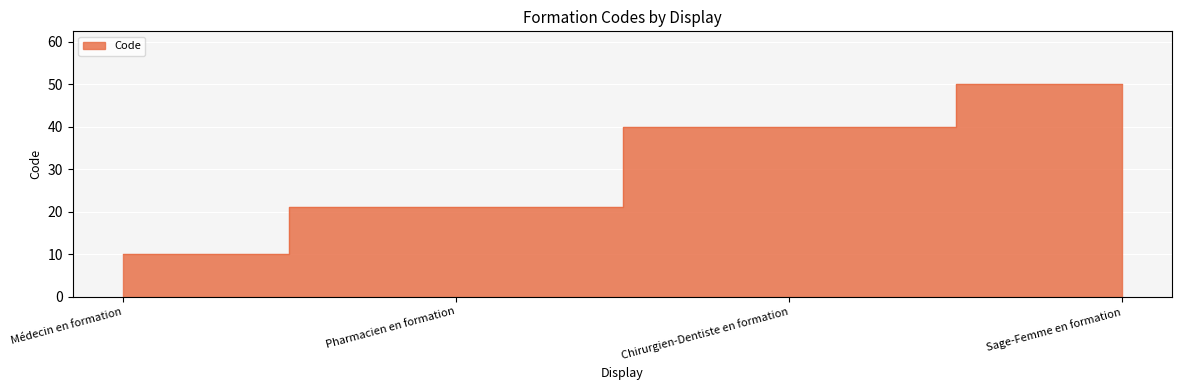

How many values exceed 40?

1